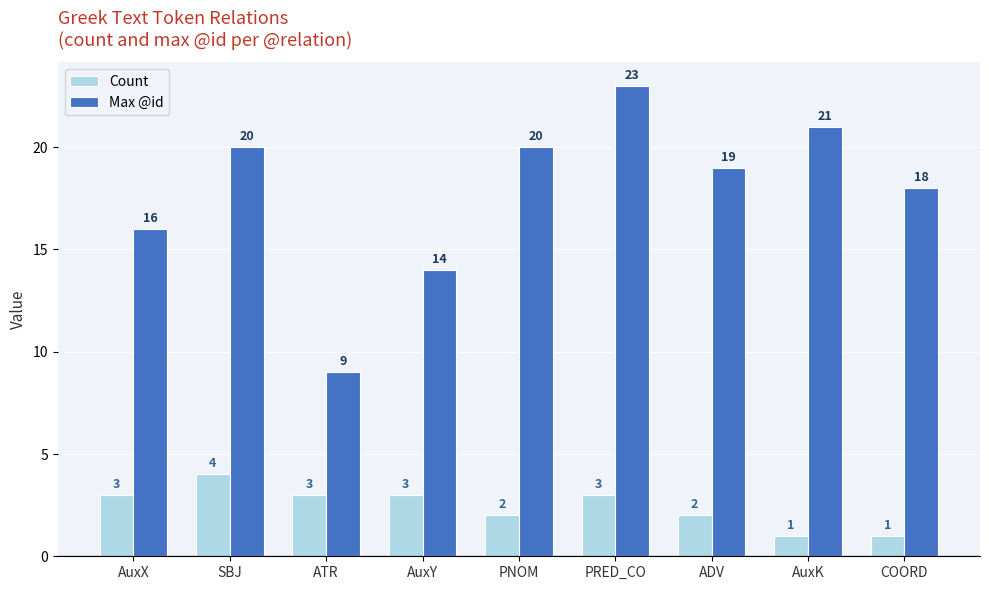

Rank the series by their average value, from highest to lowest.

Max @id, Count